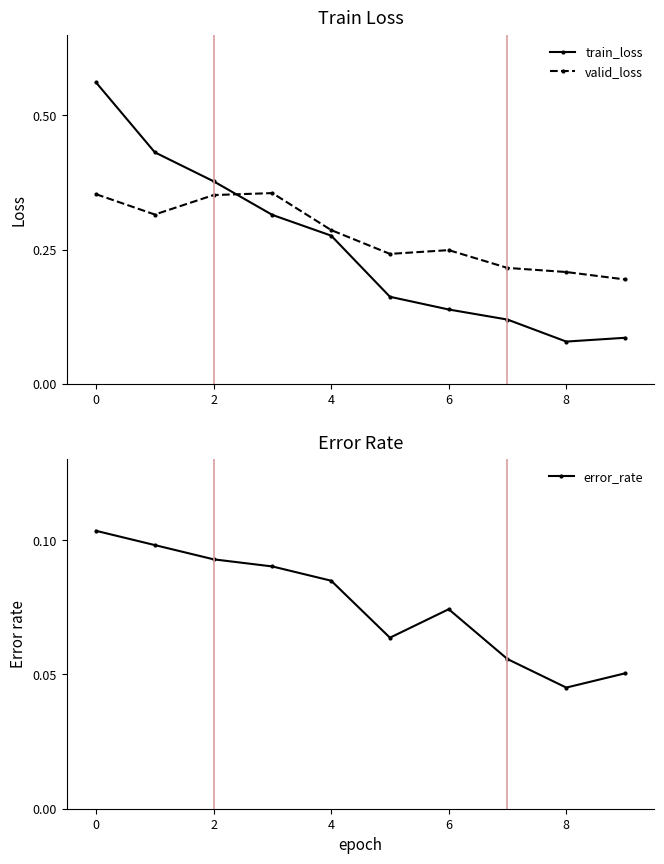

At which label is error_rate closest to 0?

8